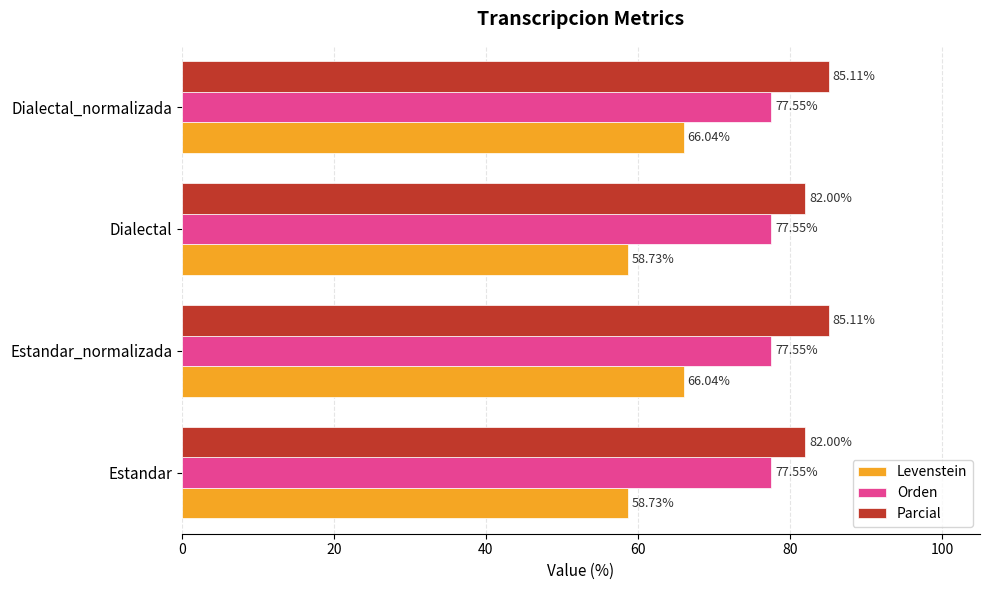

At how many categories does at least one series exceed 69?

4